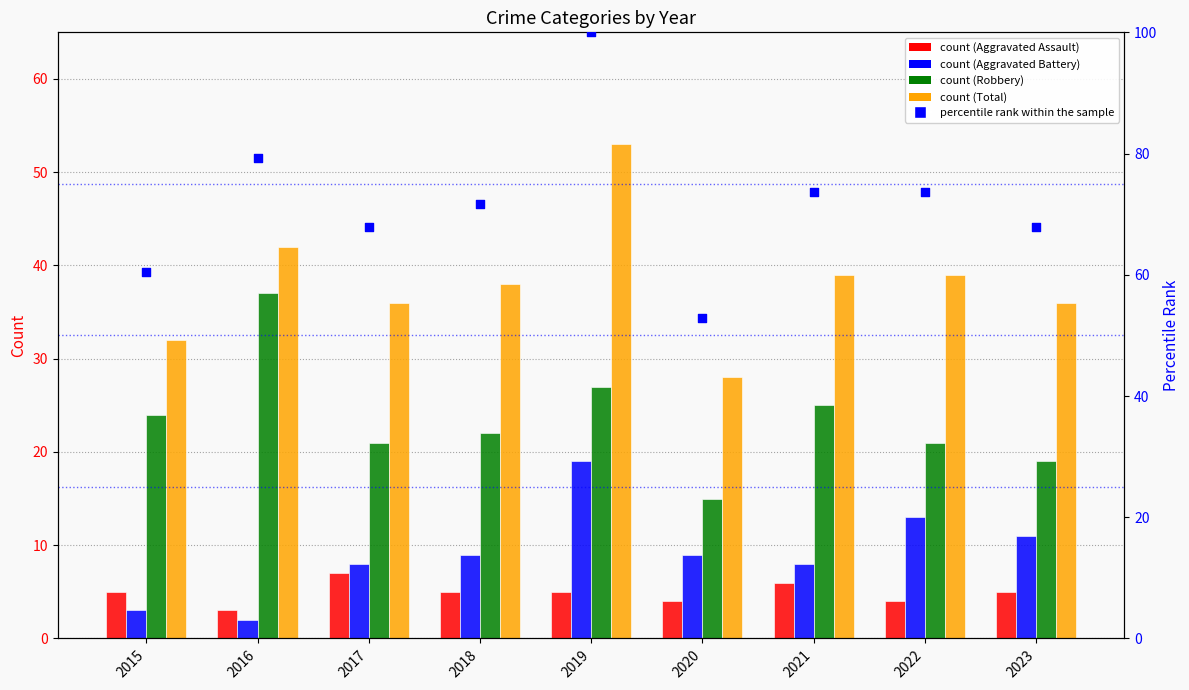

What are all the series names shown in the legend?

Aggravated Assault, Aggravated Battery, Robbery, Total, percentile rank within the sample